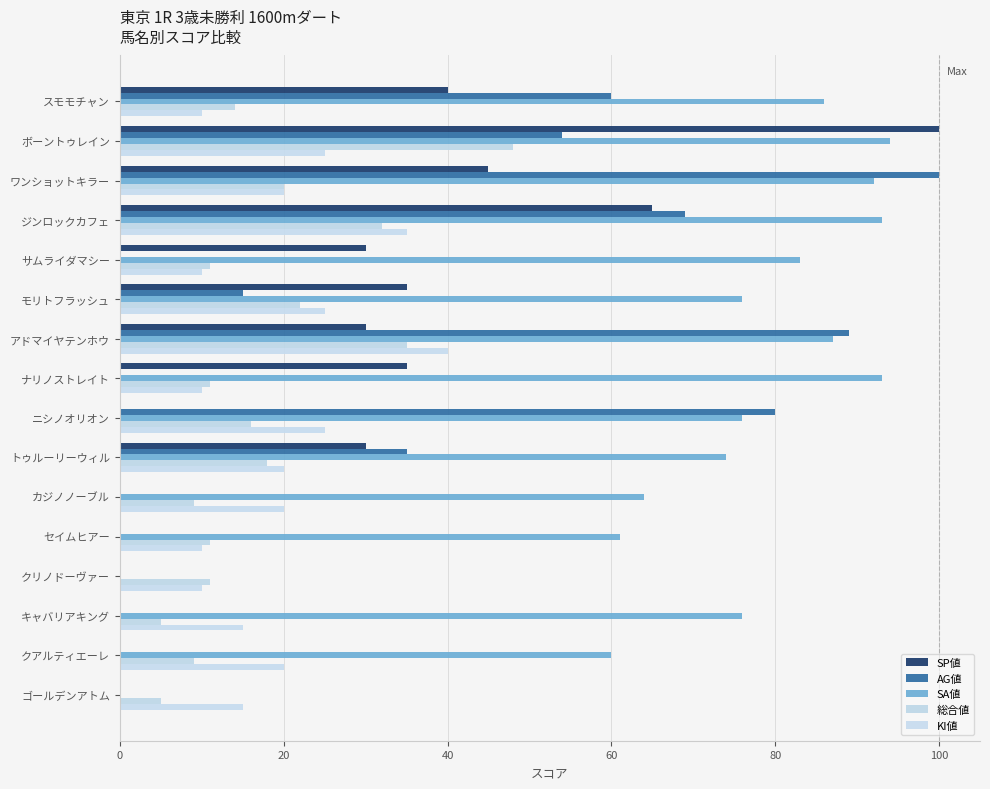

At which category is the sum across all series the highest?

ボーントゥレイン